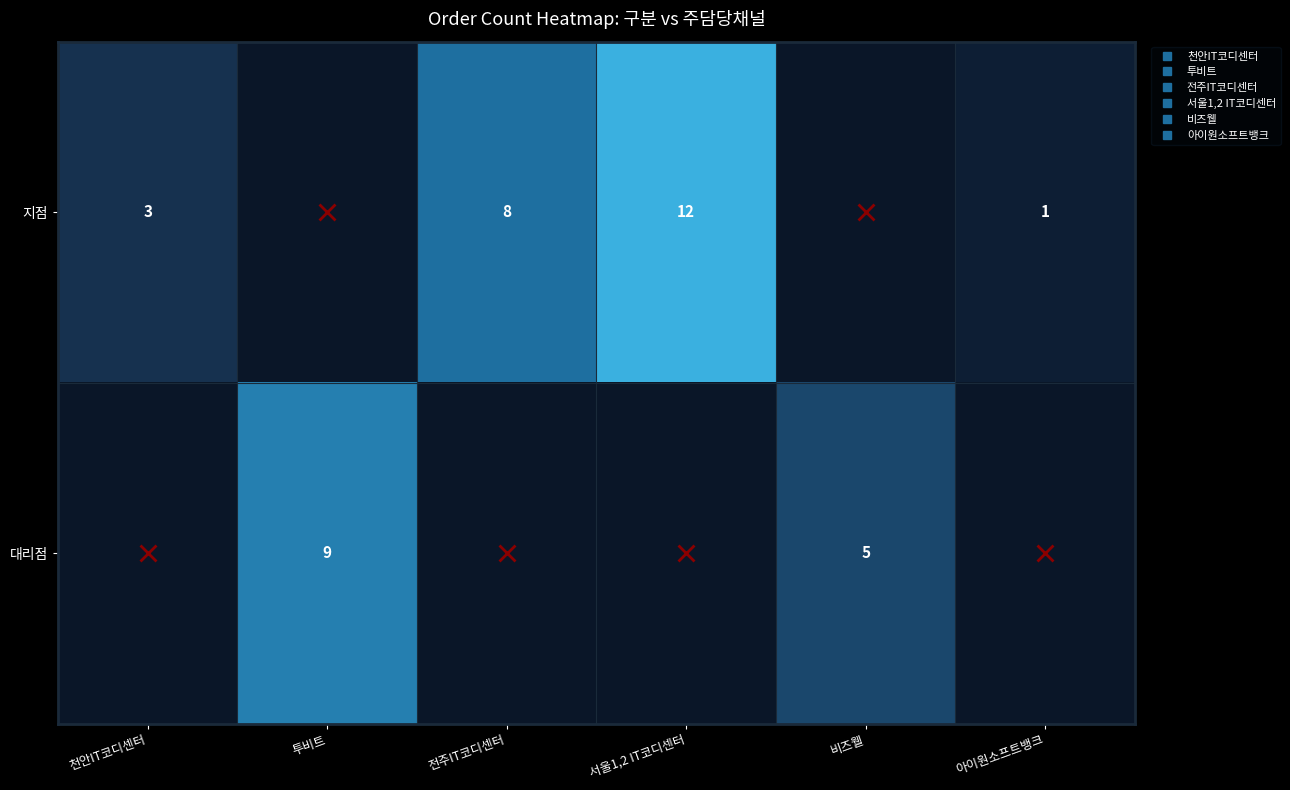

The 지점 series shows 0 at 투비트. True or false?

True